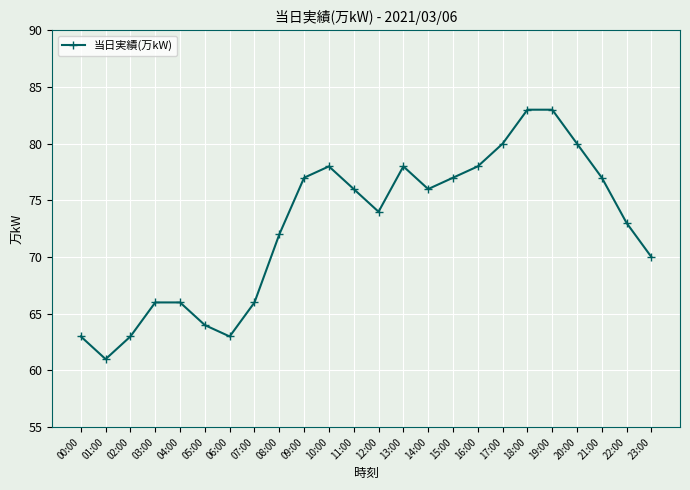

What is the sum of all values?

1744